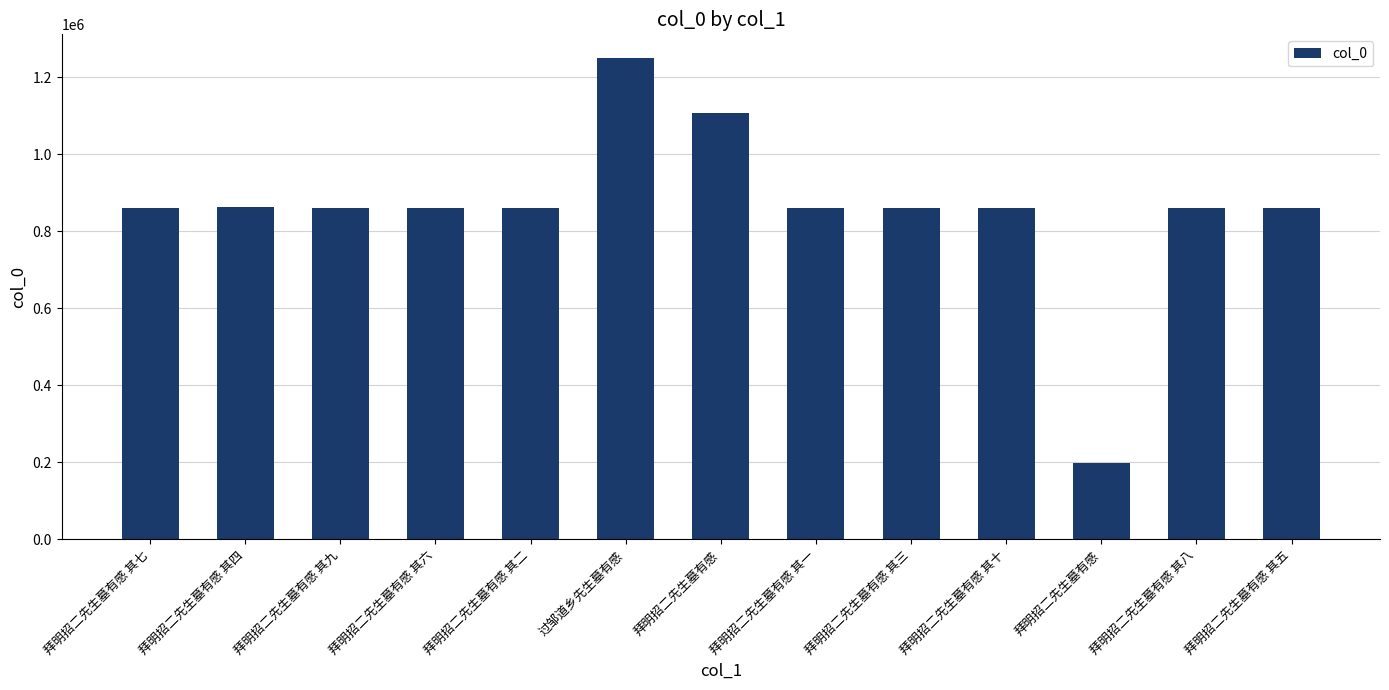

How many distinct data groups are displayed?

1